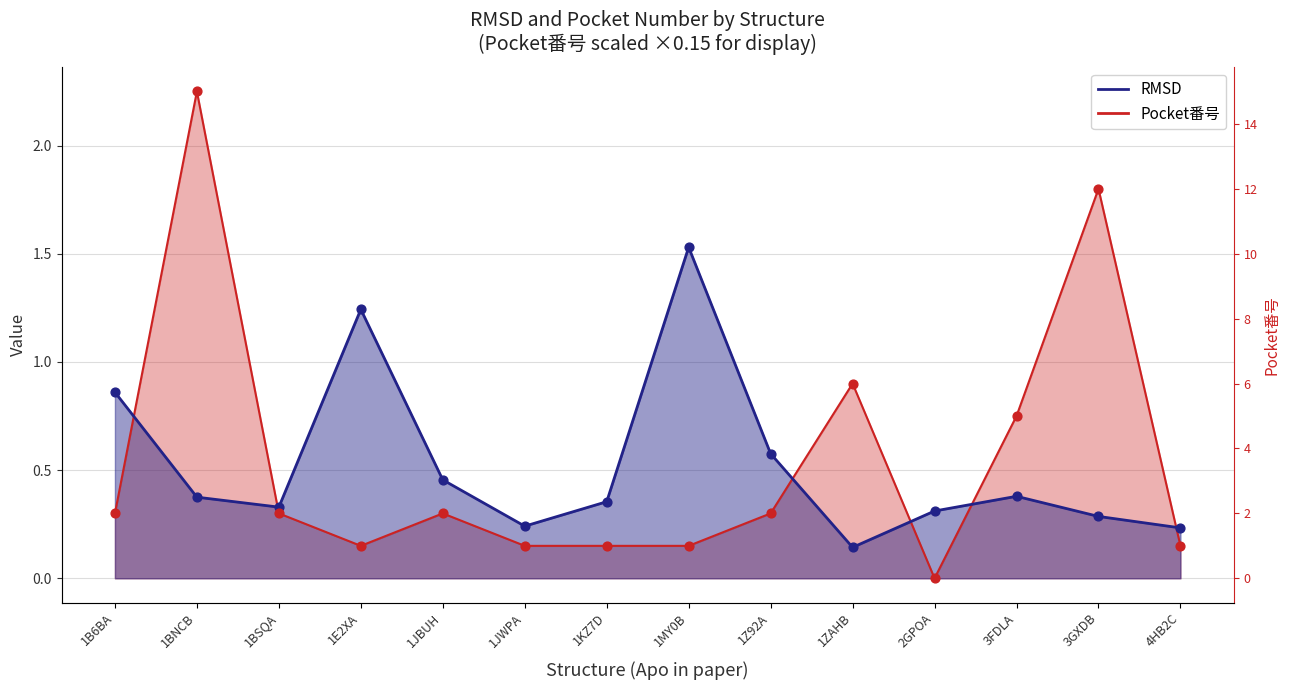

What is the total value across all series at 1ZAHB?

1.0